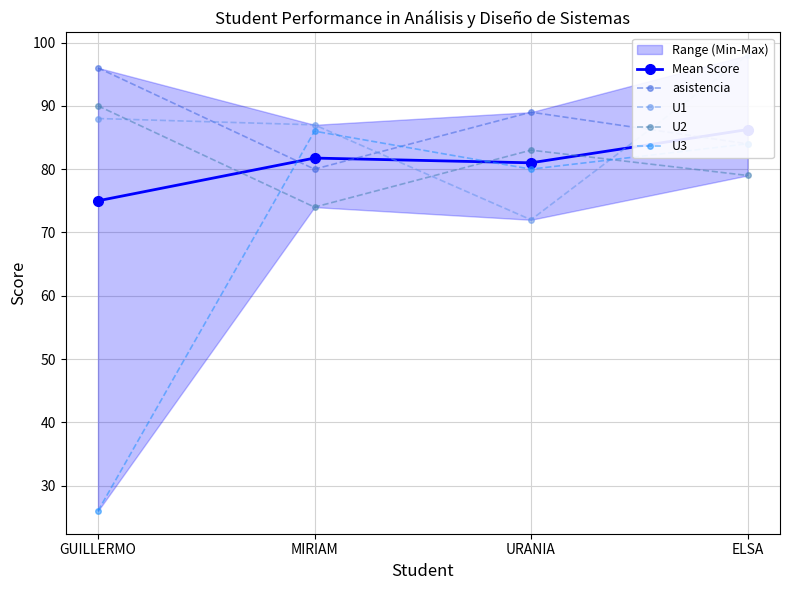

Between GUILLERMO and MIRIAM, which is larger?

MIRIAM